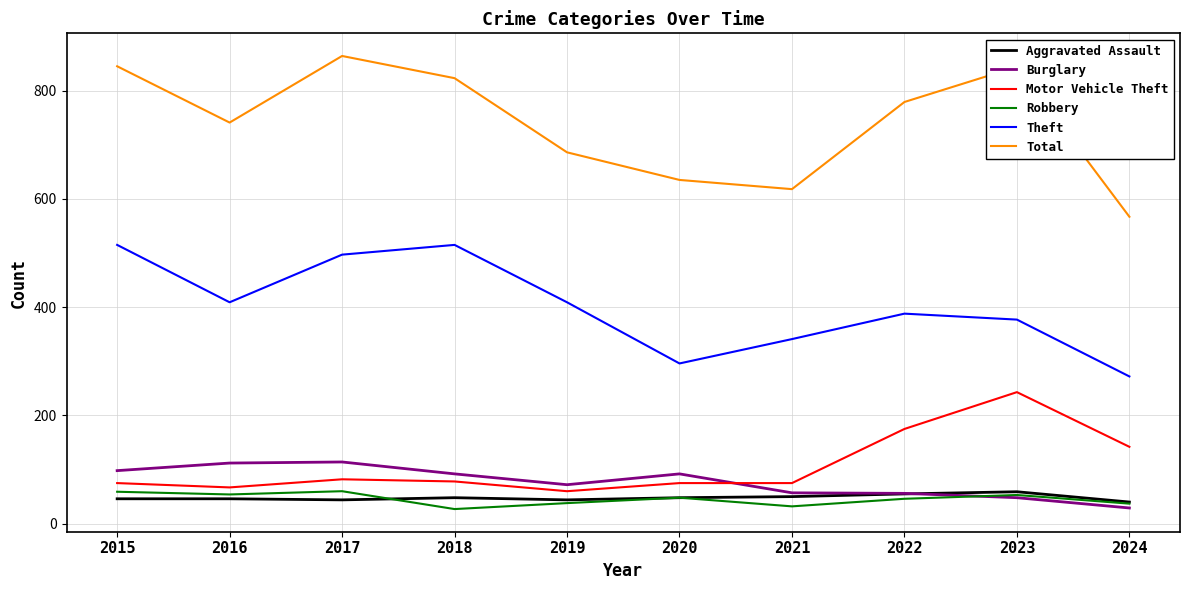

What is the spread (max minus min) of values at 2021?

586